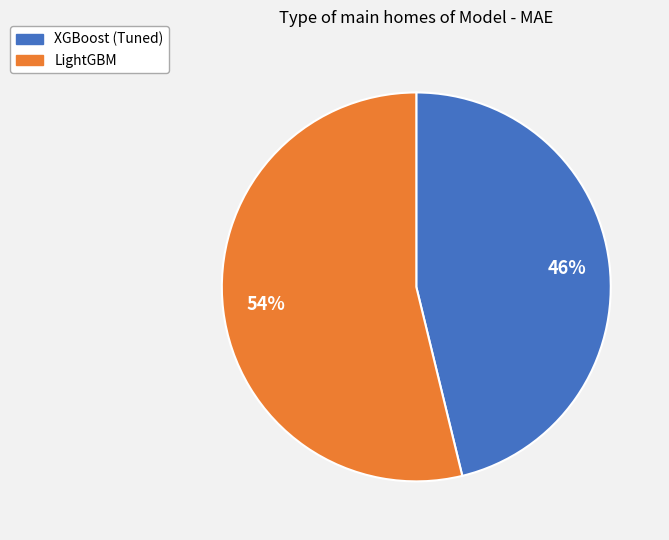

What is the smallest slice in the pie chart?

XGBoost (Tuned)